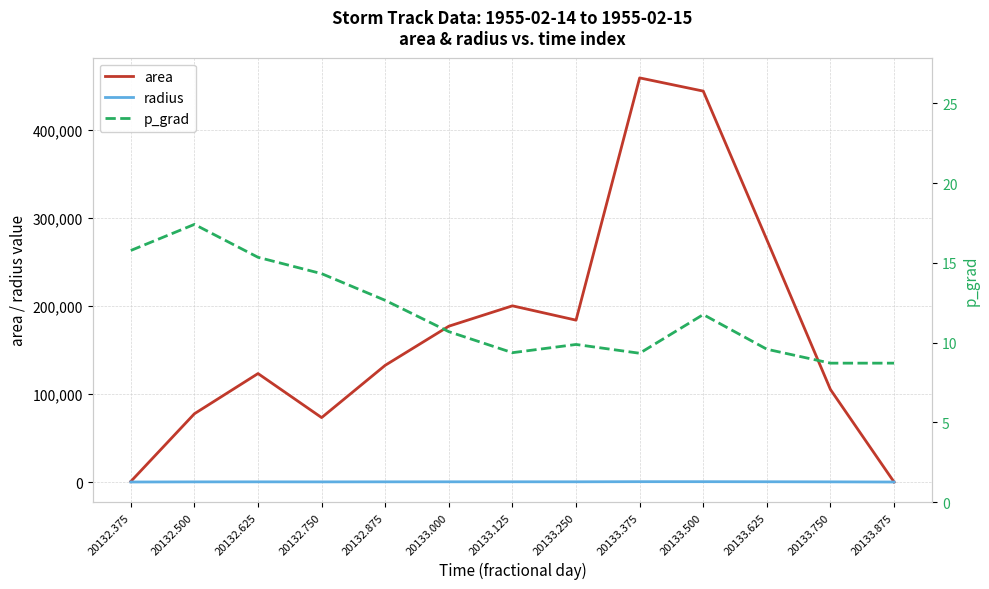

Where is the first local maximum for p_grad?

20132.500